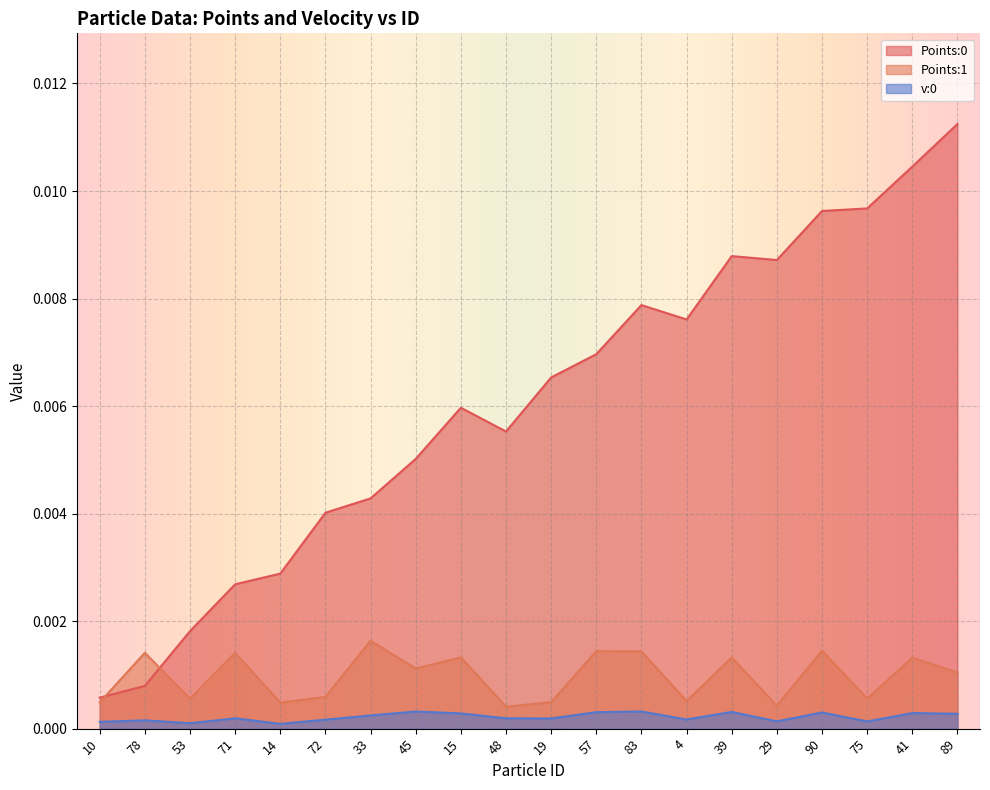

How many lines are shown in the chart?

3